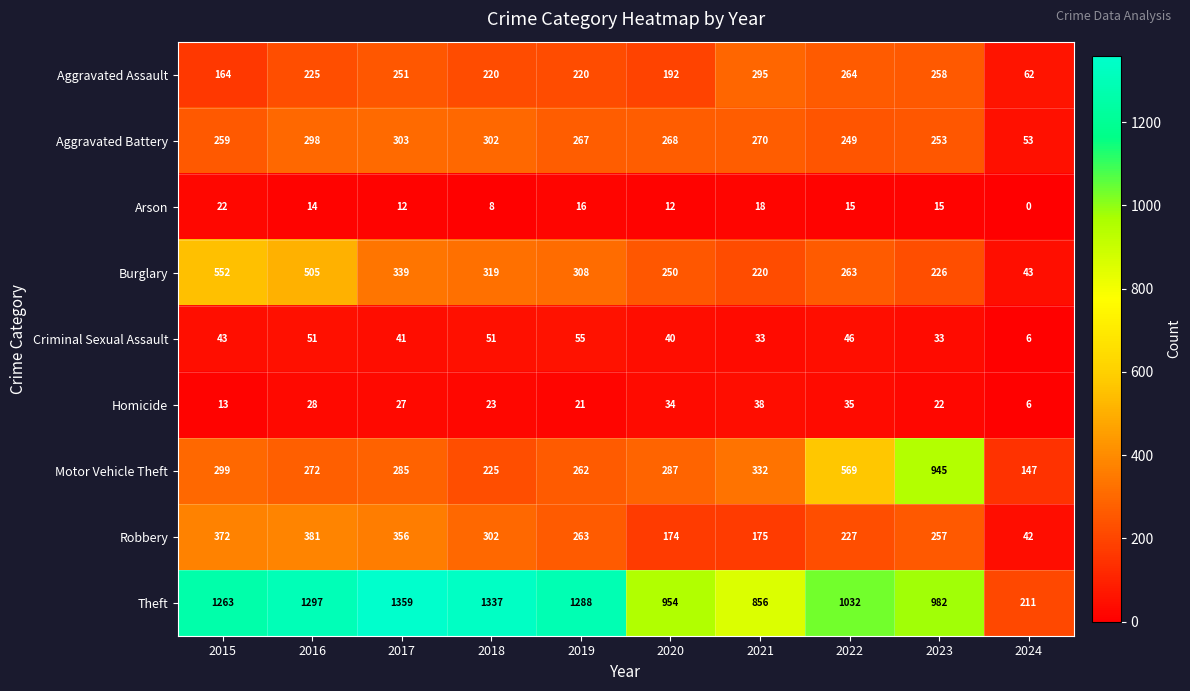

What is the spread (max minus min) of values at 2021?

838